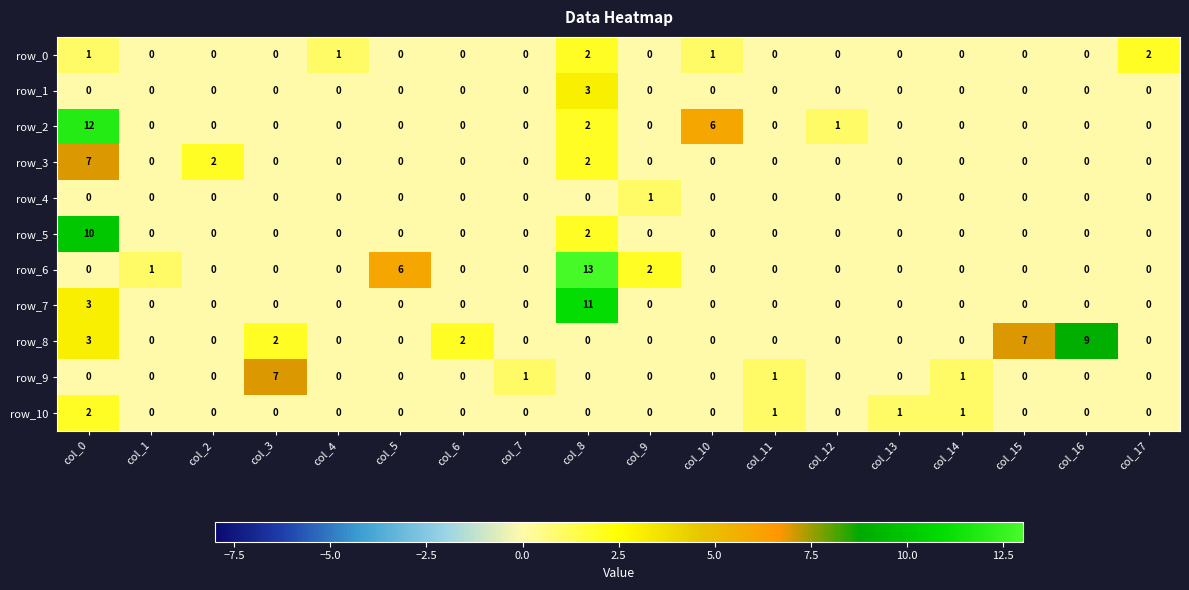

Which series has the widest spread of values?

row_6